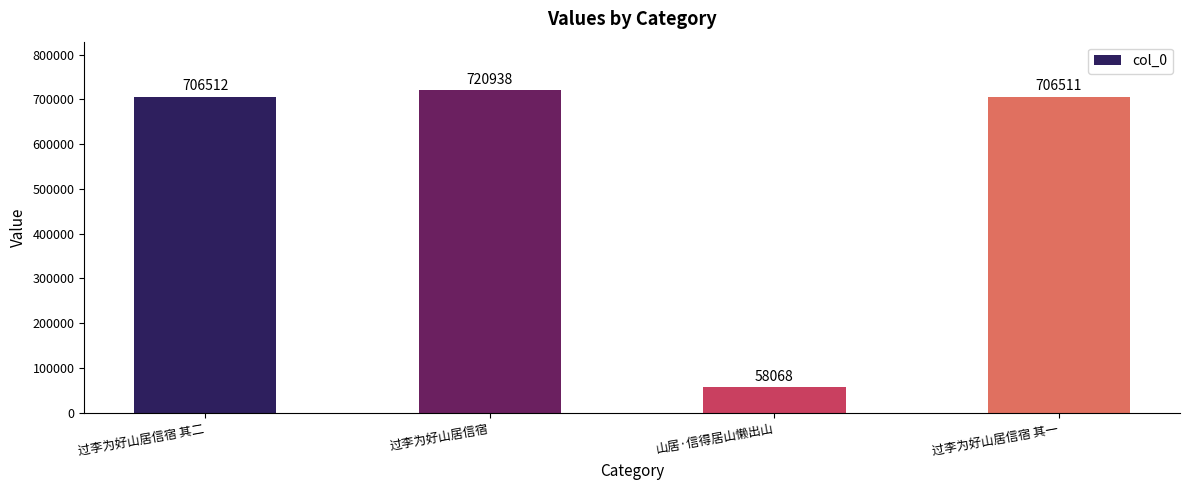

Rank the categories by value from lowest to highest.

山居·信得居山懒出山, 过李为好山居信宿 其一, 过李为好山居信宿 其二, 过李为好山居信宿